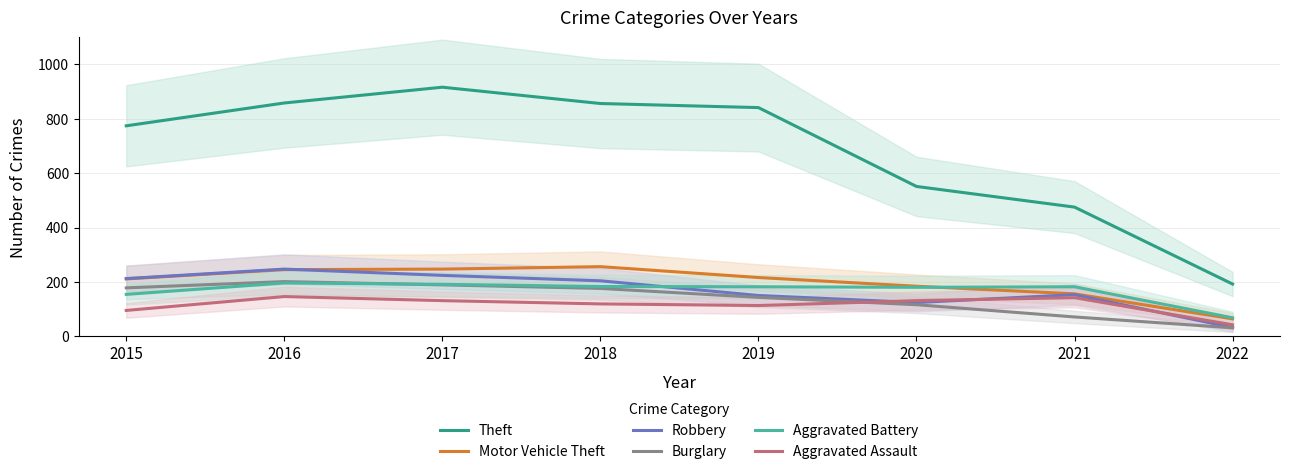

How many data points in Aggravated Assault are above 131?

2